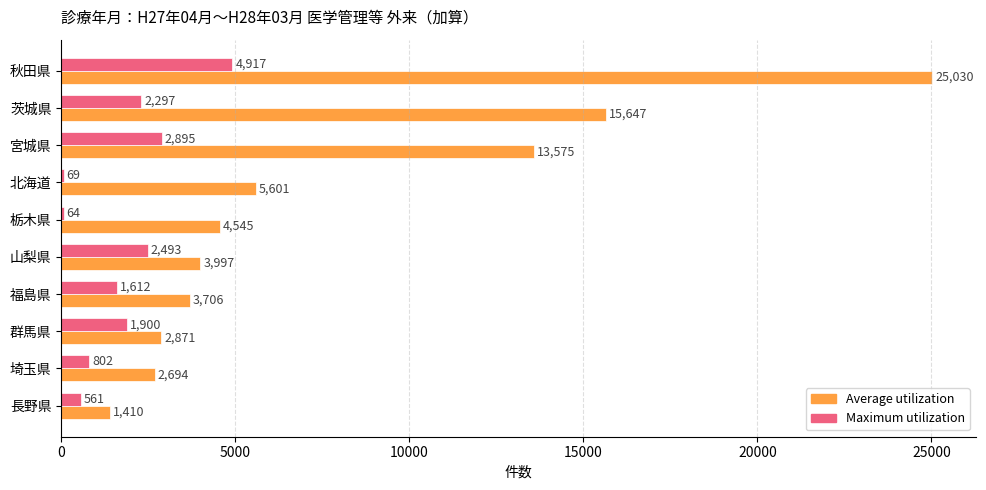

What is the approximate value of Maximum utilization at 北海道, to the nearest 10?

70